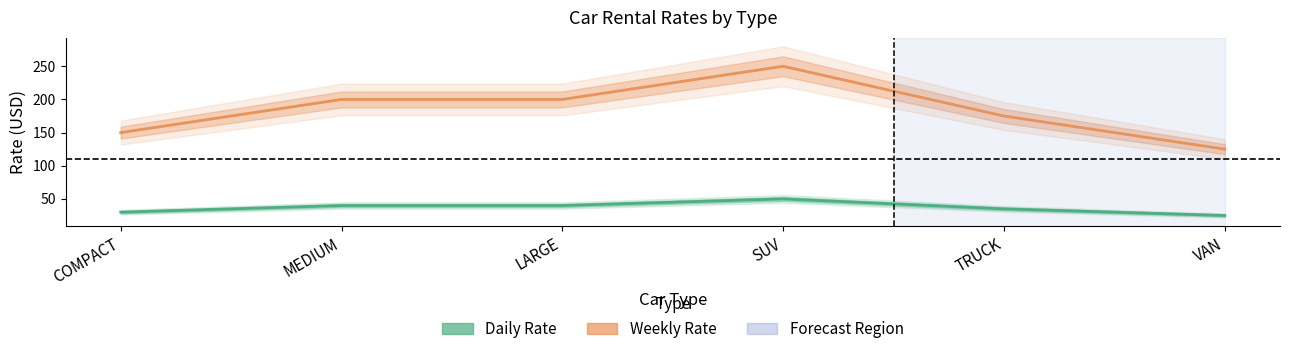

How many categories are shown in the chart?

6